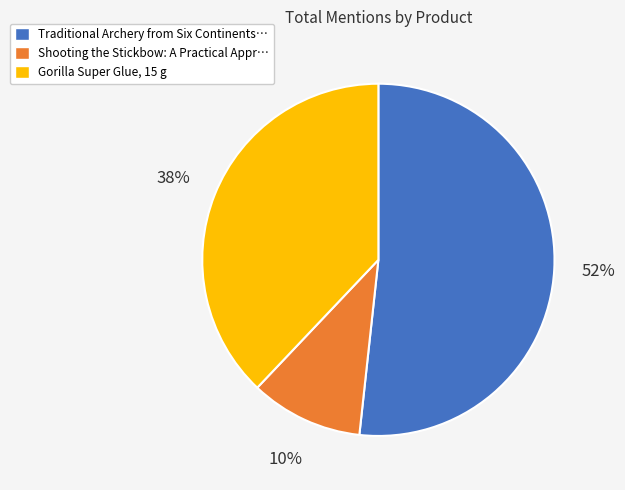

Count the number of slices in the pie.

3